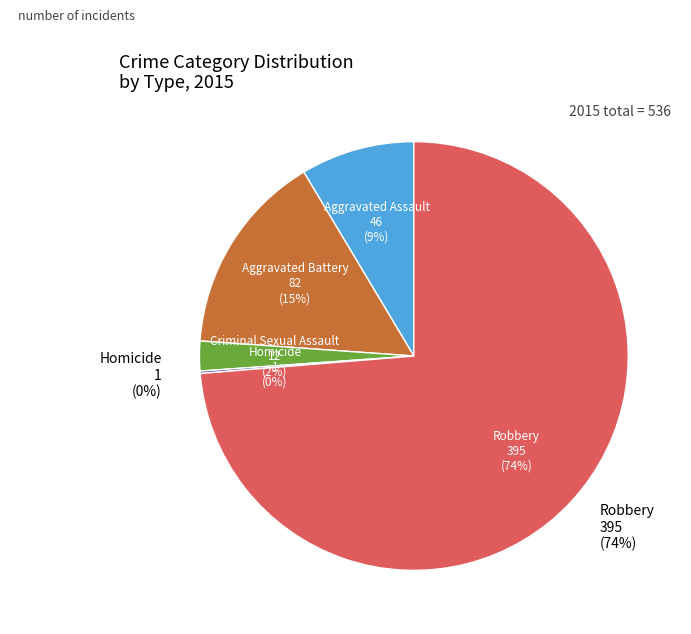

Rank the categories by value from lowest to highest.

Homicide, Criminal Sexual Assault, Aggravated Assault, Aggravated Battery, Robbery